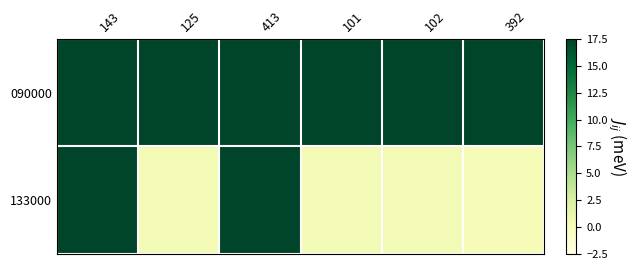

At how many categories does at least one series exceed 7?

6